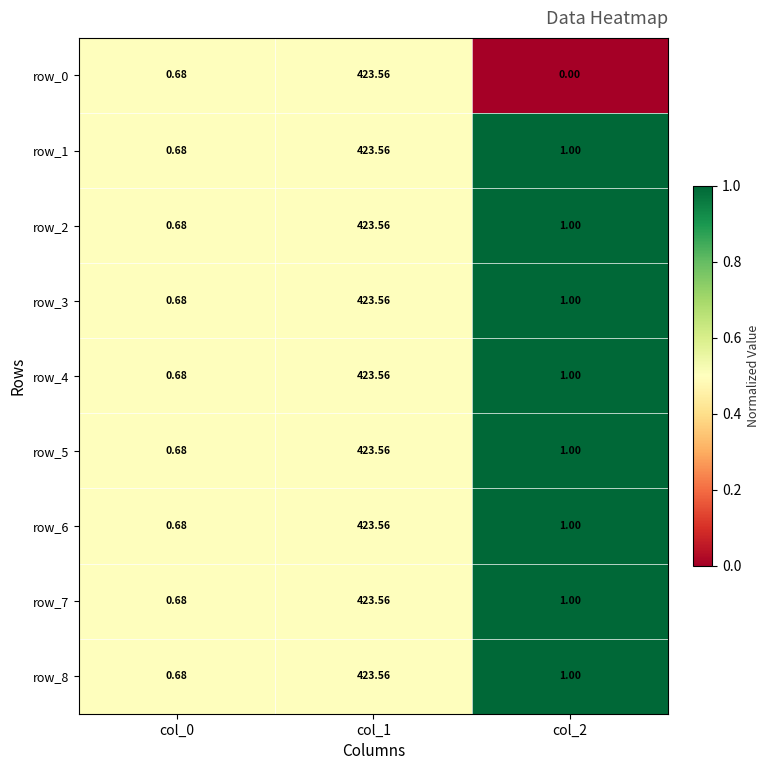

Is the value of row_5 at col_2 greater than the value of row_0 at col_2?

Yes